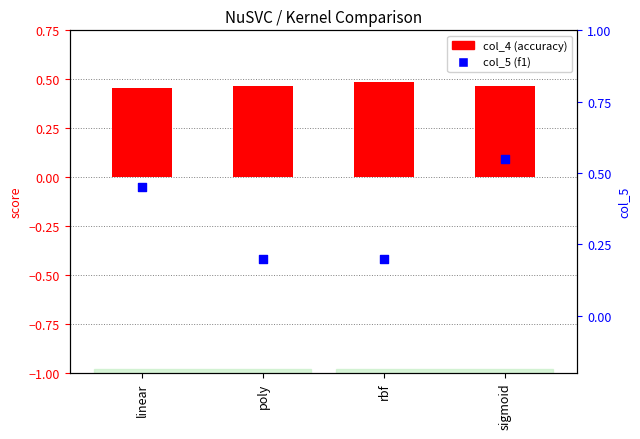

Which series has the largest total across all categories?

col_4